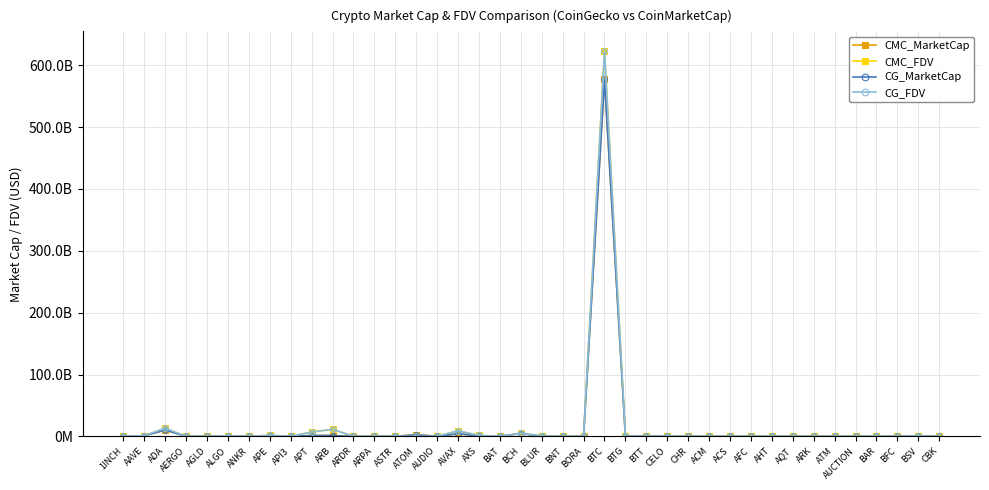

Reading left to right, what are all the values shown in this chart?

CMC_MarketCap: 1INCH=314801527.8	AAVE=960414805.5	ADA=10373846990.7	AERGO=47000712.7	AGLD=43928248.5	ALGO=891176837.3	ANKR=242885309.7	APE=679540144.8	API3=92465132.4	APT=1472030584.6	ARB=1466114174.9	ARDR=73256135.9	ARPA=66454544.6	ASTR=235774940.7	ATOM=2961856794.5	AUDIO=213920296.8	AVAX=4372767166.9	AXS=831129150.2	BAT=320324128.4	BCH=4653933839.3	BLUR=241305106.4	BNT=85652508.8	BORA=141586113.6	BTC=577615433444.3	BTG=264677773.2	BTT=441122806.7	CELO=256551457.1	CHR=79951364.9	ACM=16258266.8	ACS=0.0	AFC=7608411.7	AHT=30231062.4	AQT=26715384.4	ARK=48664263.2	ATM=10740388.1	AUCTION=34561209.2	BAR=28730922.9	BFC=61515863.8	BSV=697484397.2	CBK=46673519.1
CMC_FDV: 1INCH=459550311.6	AAVE=1058915430.0	ADA=13327258146.9	AERGO=53409900.8	AGLD=43928248.5	ALGO=1141221560.6	ANKR=242885309.7	APE=1843601918.8	API3=134088051.4	APT=7026867873.0	ARB=11498934705.4	ARDR=73256135.9	ARPA=106935616.2	ASTR=415169112.9	ATOM=0.0	AUDIO=230877874.5	AVAX=9090128960.4	AXS=1597116732.1	BAT=322505970.1	BCH=5019449880.8	BLUR=874605180.0	BNT=92670361.3	BORA=171791151.1	BTC=623597204803.4	BTG=317360824.8	BTT=459009471.9	CELO=504577394.9	CHR=116453829.0	ACM=44817918.3	ACS=201535324.7	AFC=64592607.2	AHT=81048874.5	AQT=30084006.9	ARK=48664263.2	ATM=27889375.2	AUCTION=53170927.5	BAR=109977308.0	BFC=105078207.9	BSV=760257140.6	CBK=61052986.4
CG_MarketCap: 1INCH=314917701.0	AAVE=960622556.0	ADA=10381270705.0	AERGO=47235607.0	AGLD=48288228.0	ALGO=891213677.0	ANKR=198356574.0	APE=680216818.0	API3=92496126.0	APT=1471465936.0	ARB=1467641767.0	ARDR=73586455.0	ARPA=52533392.0	ASTR=235722805.0	ATOM=2522427196.0	AUDIO=213992819.0	AVAX=4373654148.0	AXS=773651452.0	BAT=321209043.0	BCH=4651086599.0	BLUR=242491234.0	BNT=84976301.0	BORA=142560932.0	BTC=577287879543.0	BTG=277295099.0	BTT=441679014.0	CELO=256898177.0	CHR=66642363.0	ACM=16274253.0	ACS=60466025.0	AFC=14168479.0	AHT=30682983.0	AQT=26763832.0	ARK=49404847.0	ATM=10769503.0	AUCTION=34609299.0	BAR=28780023.0	BFC=61328002.0	BSV=697351300.0	CBK=47179422.0
CG_FDV: 1INCH=459719903.0	AAVE=1059144487.0	ADA=13330201285.0	AERGO=53676826.0	AGLD=49987813.0	ALGO=1141268737.0	ANKR=242997696.0	APE=1845437742.0	API3=134630241.0	APT=7024267879.0	ARB=11510915821.0	ARDR=73586455.0	ARPA=106973631.0	ASTR=423595135.0	ATOM=0.0	AUDIO=228085969.0	AVAX=9091959480.0	AXS=1598324643.0	BAT=323396912.0	BCH=5016380658.0	BLUR=878877784.0	BNT=84976301.0	BORA=172973931.0	BTC=623243575580.0	BTG=332489571.0	BTT=459588233.0	CELO=505259313.0	CHR=116447284.0	ACM=44772263.0	ACS=196866735.0	AFC=64200491.0	AHT=81346651.0	AQT=30138562.0	ARK=0.0	ATM=27964978.0	AUCTION=53244911.0	BAR=110055089.0	BFC=104636917.0	BSV=760112065.0	CBK=61714751.0